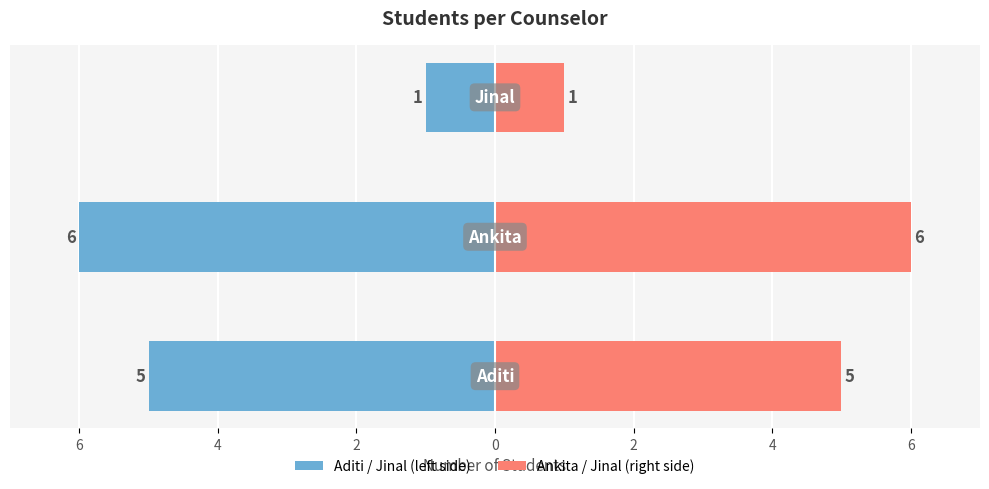

How many data points in Number of Students (right) are above 5?

1